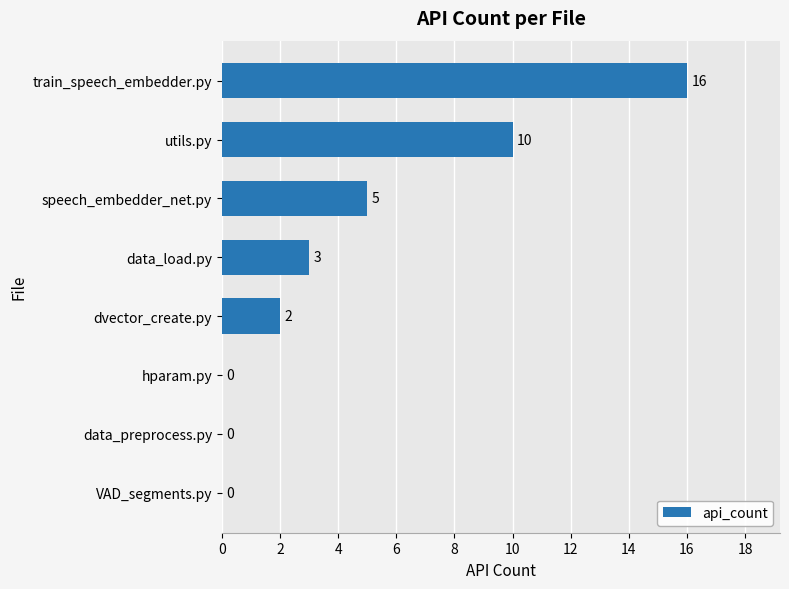

How many data points does each series have?

8